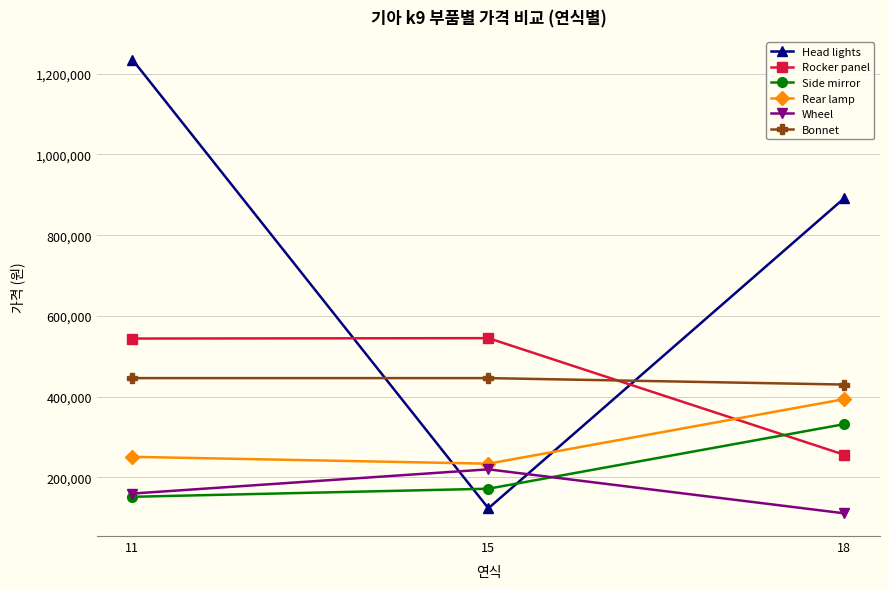

List the series in order of their peak value, highest first.

Head lights, Rocker panel, Bonnet, Rear lamp, Side mirror, Wheel